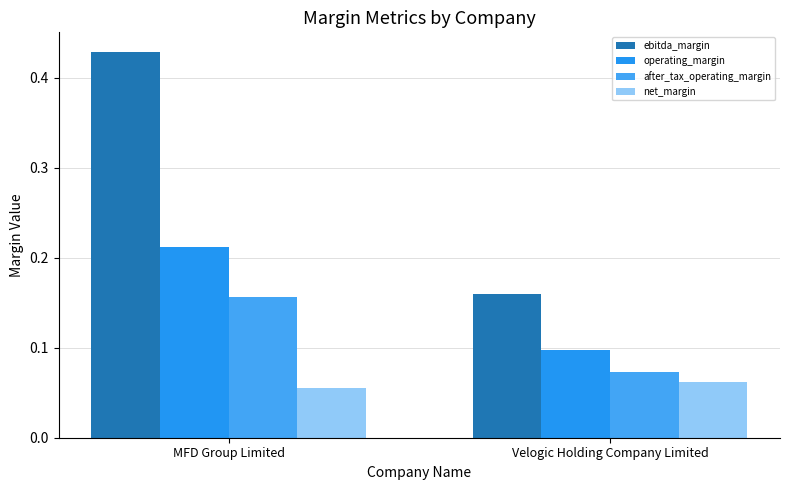

What is the sum of all ebitda_margin values?

0.6